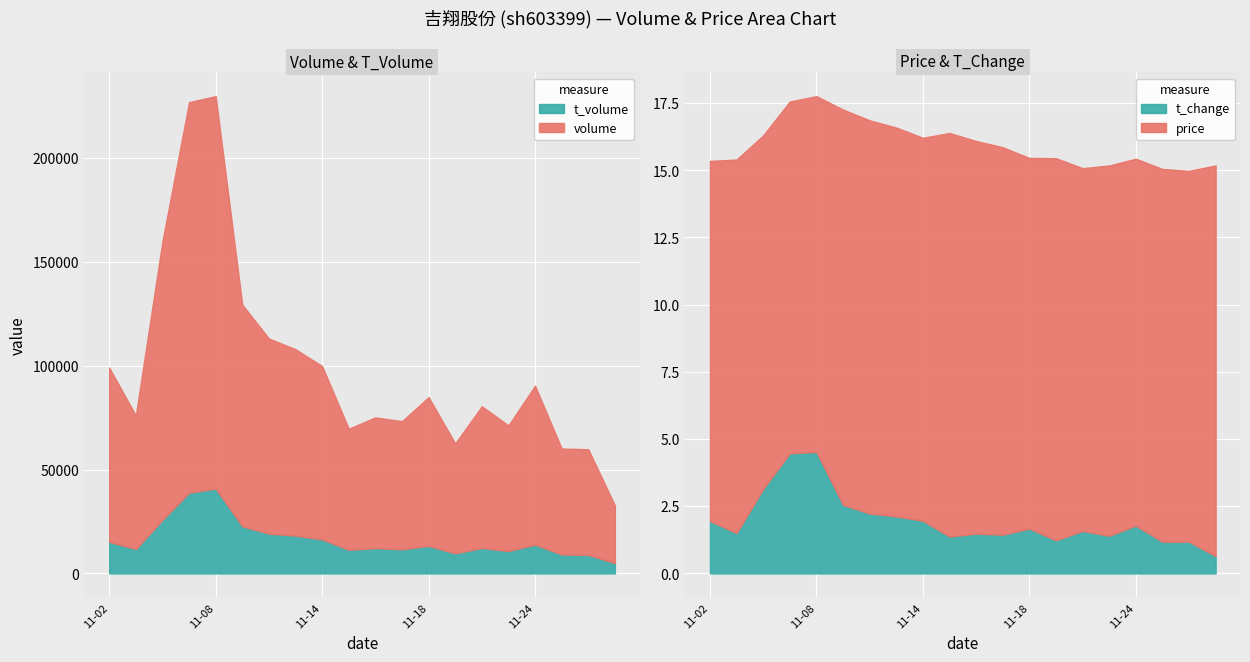

What is the minimum value shown in the chart?

0.6